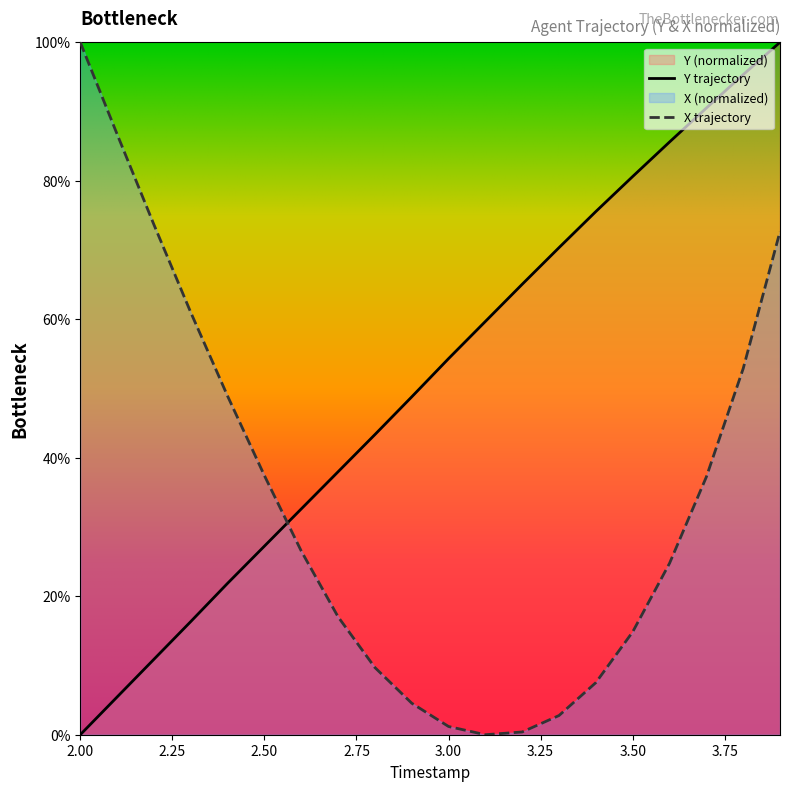

Rank the categories by Y value from highest to lowest.

3.9, 3.8, 3.7, 3.6, 3.5, 3.4, 3.3, 3.2, 3.1, 3.0, 2.9, 2.8, 2.7, 2.6, 2.5, 2.4, 2.3, 2.2, 2.1, 2.0